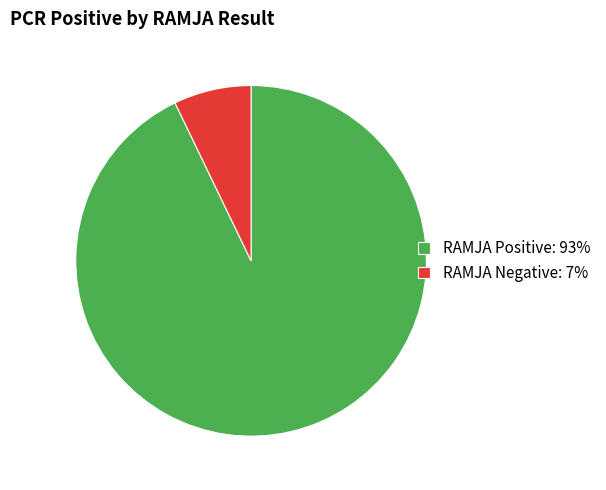

Which slice is the smallest?

RAMJA Negative